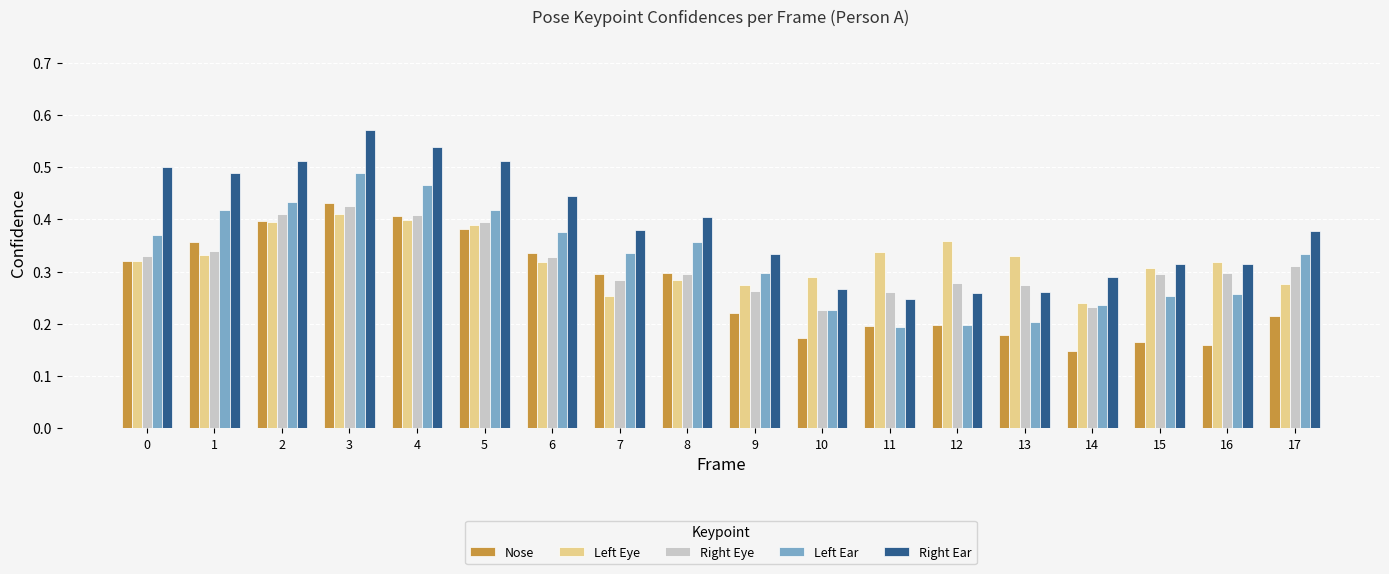

The Right Ear series shows 0.9 at 4. True or false?

False